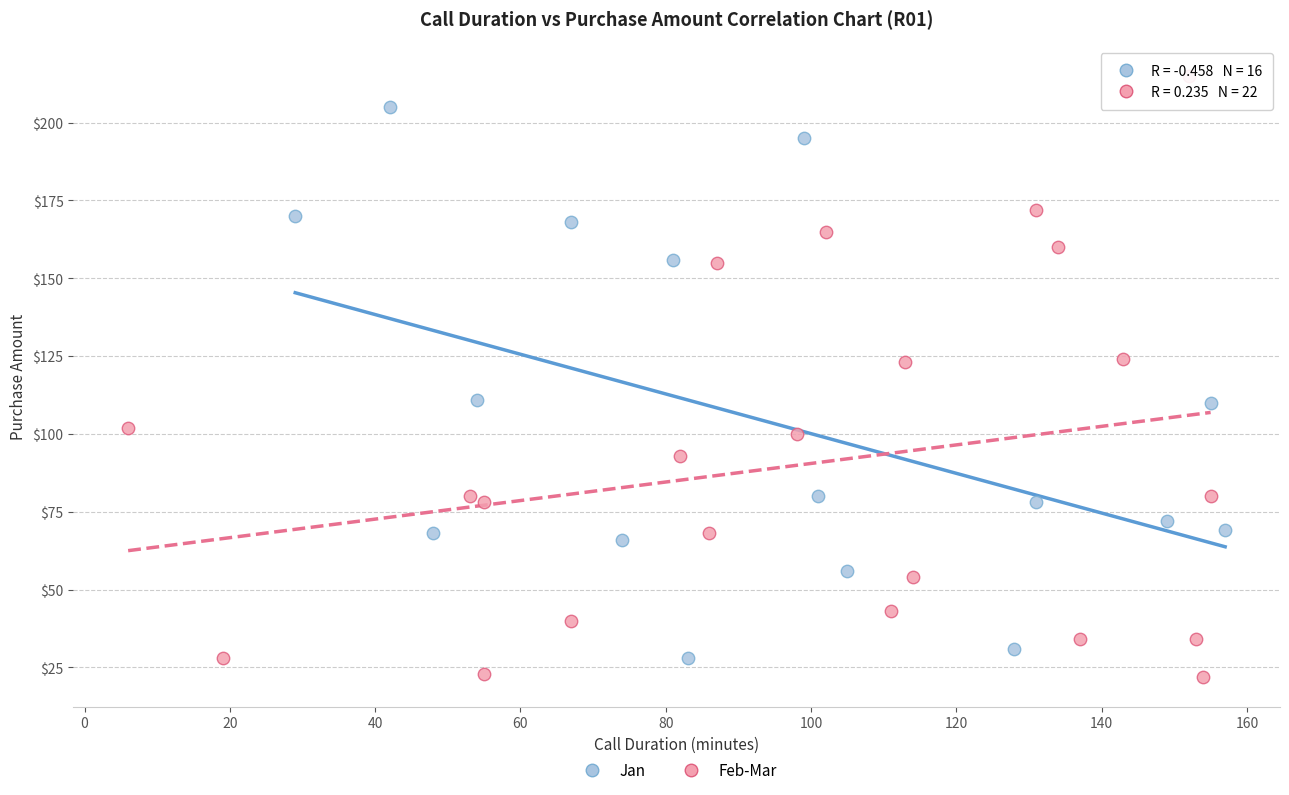

Which series has the largest Y range (max minus min)?

Feb-Mar